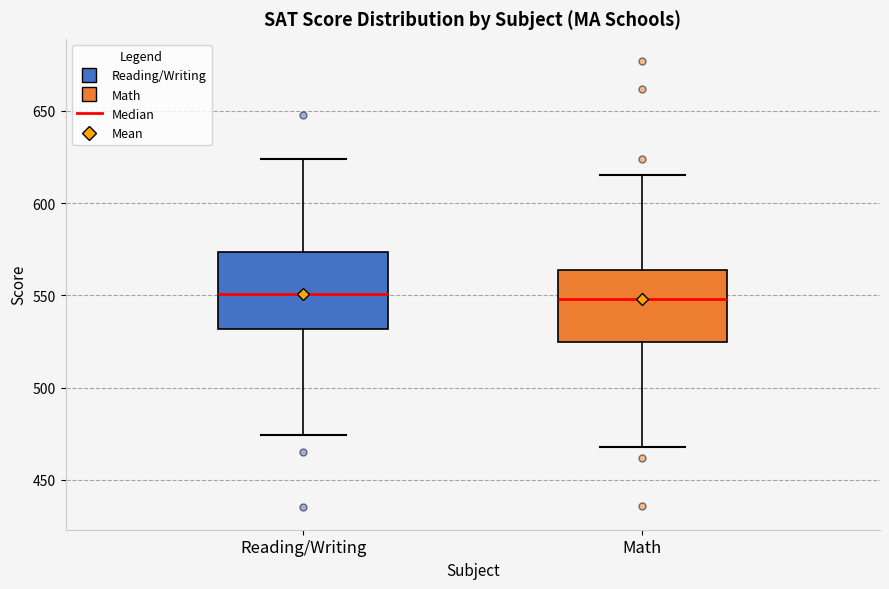

Reading left to right, read every box against the y-axis: the position of its median line, the range the box covers, and the ends of its whiskers. The values are not printed on the chart, so give them approximately, as read against the axis.

Reading/Writing: median 550, box 530 to 575, whiskers 475 to 625
Math: median 550, box 525 to 565, whiskers 470 to 615